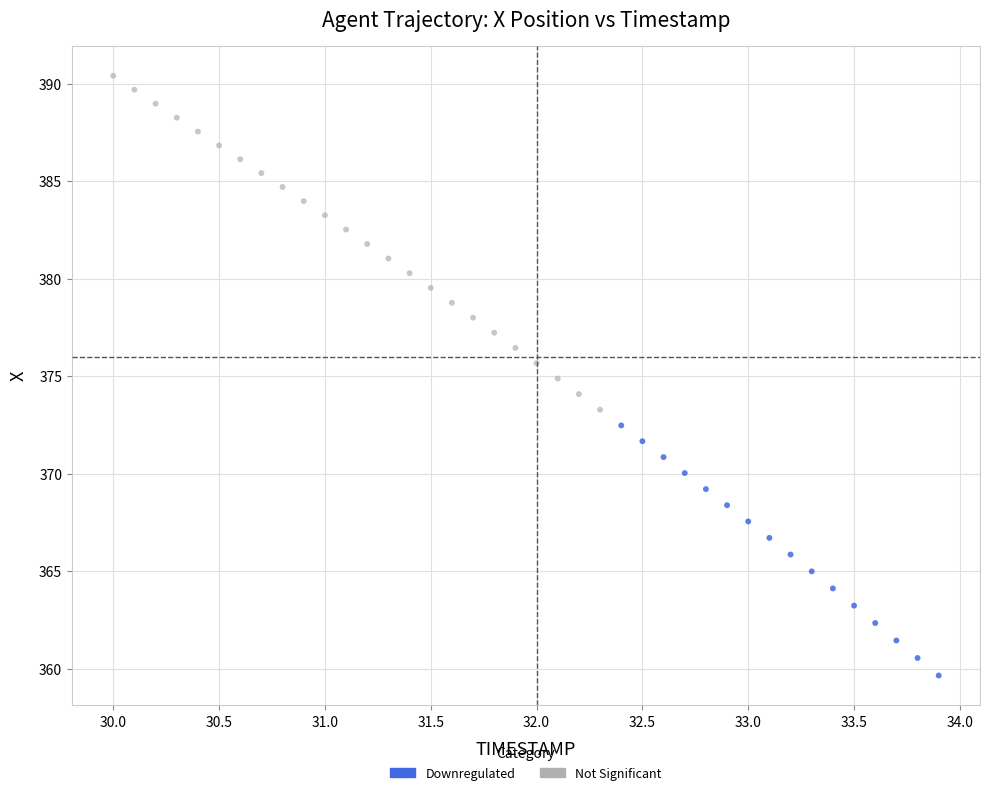

Which series contains the lowest Y value?

Downregulated